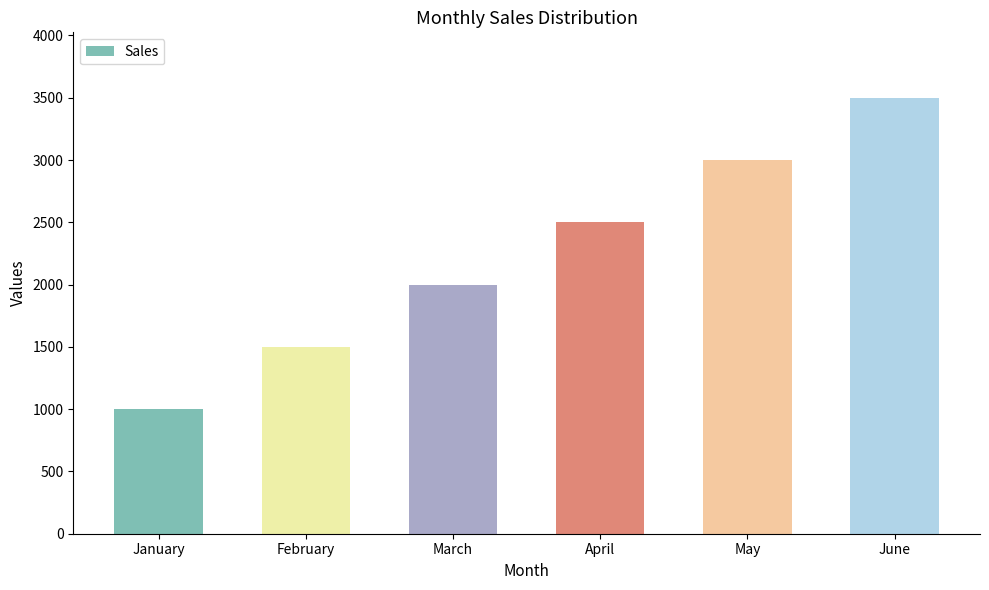

Is it true that the value at February is 312?

False